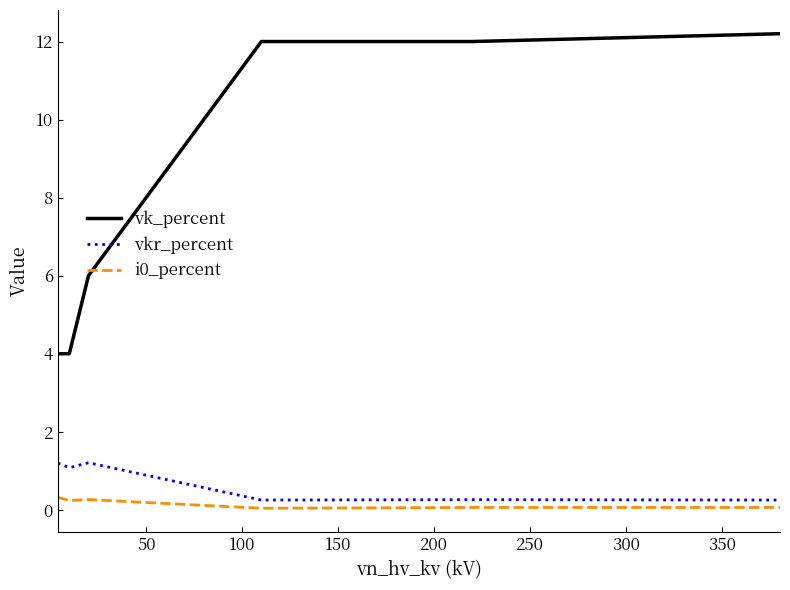

Which series has the largest total across all categories?

vk_percent